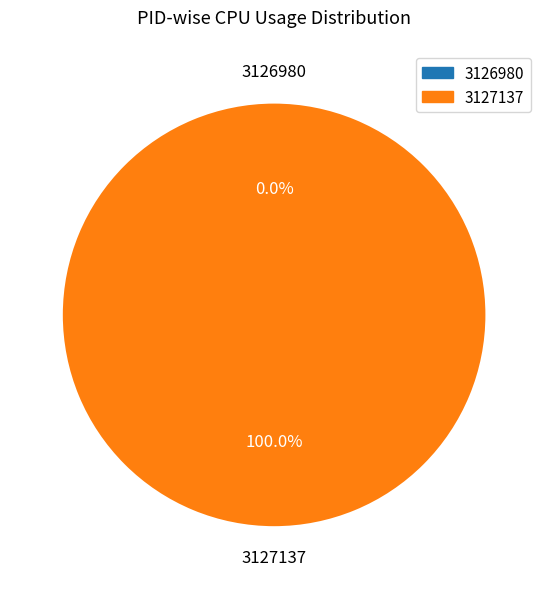

Is the sum of 3126980 and 3127137 greater than half?

Yes